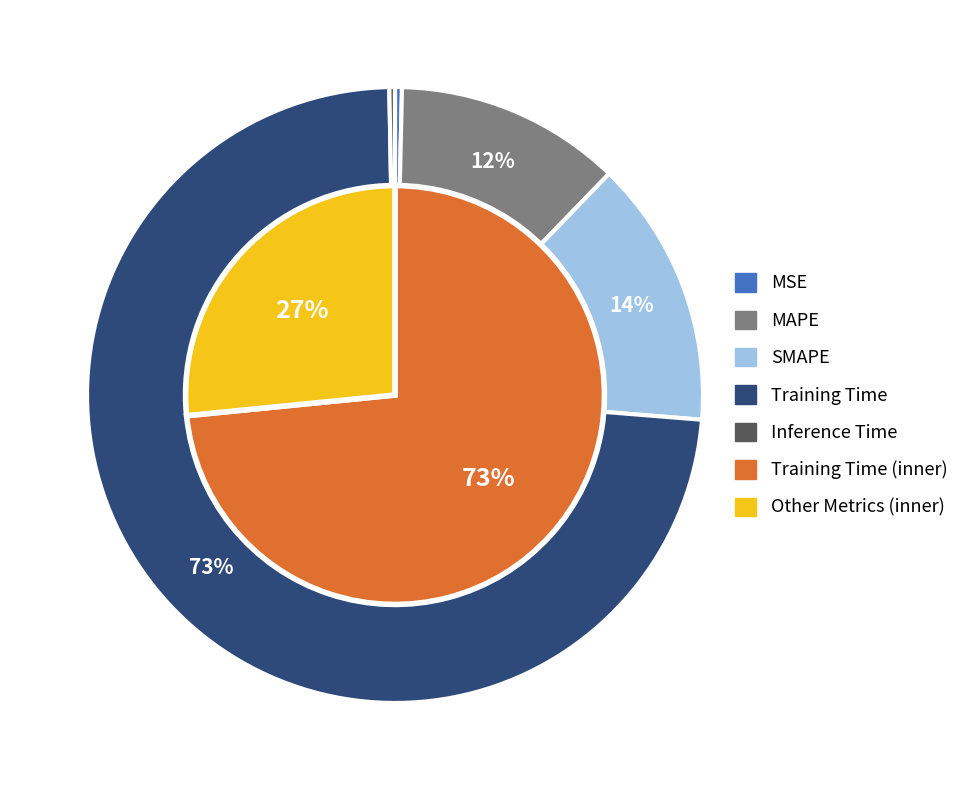

To the nearest percent, what percentage of the pie is MAPE?

12%